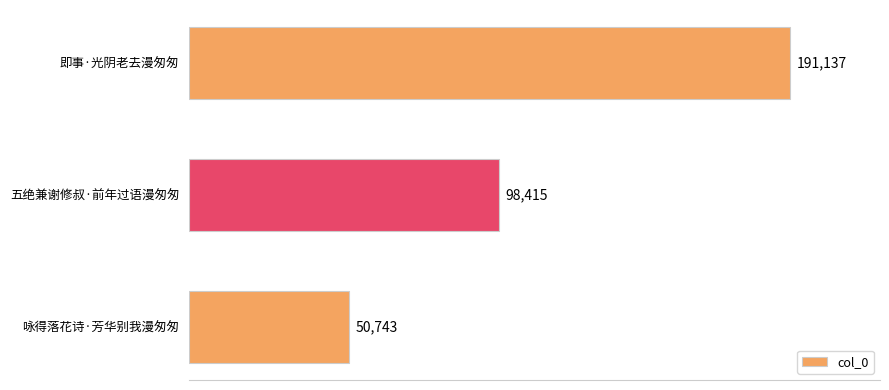

How many series are shown in this chart?

1